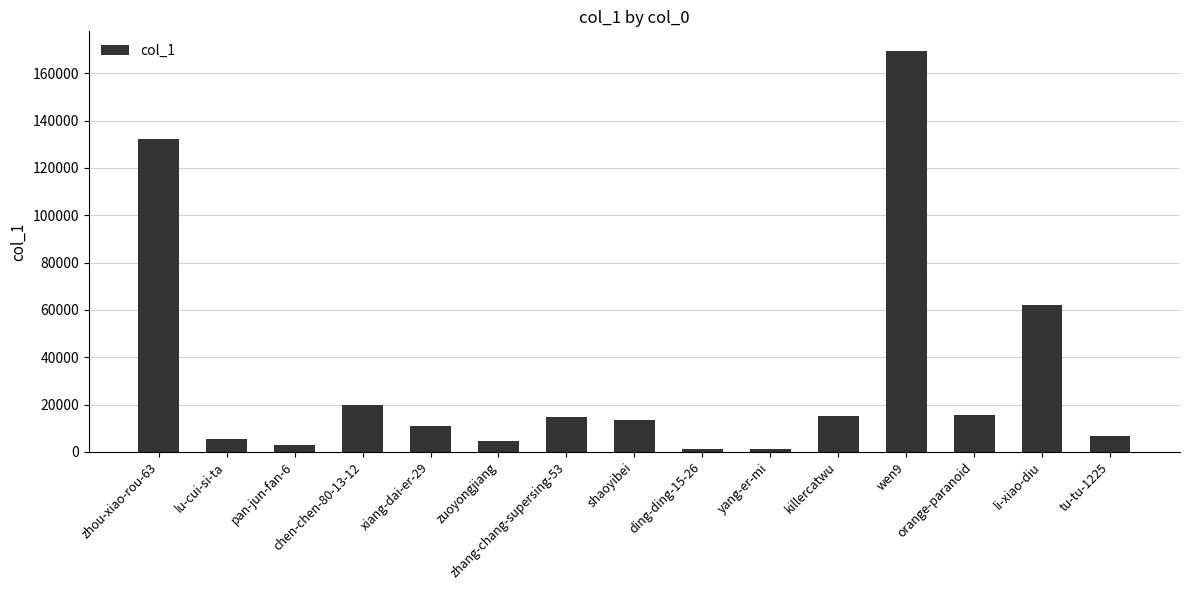

What is the greatest value displayed?

169270